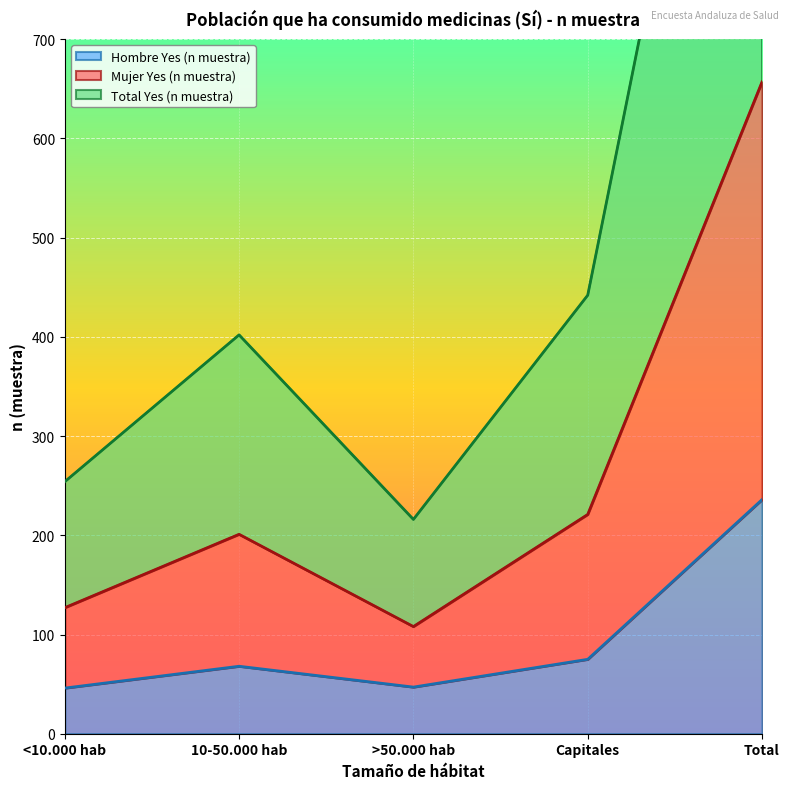

Reading right to left, extract all data points from this chart.

Hombre Yes (n muestra): Total=236	Capitales=75	>50.000 hab=47	10-50.000 hab=68	<10.000 hab=46
Mujer Yes (n muestra): Total=657	Capitales=221	>50.000 hab=108	10-50.000 hab=201	<10.000 hab=127
Total Yes (n muestra): Total=1314	Capitales=442	>50.000 hab=216	10-50.000 hab=402	<10.000 hab=254